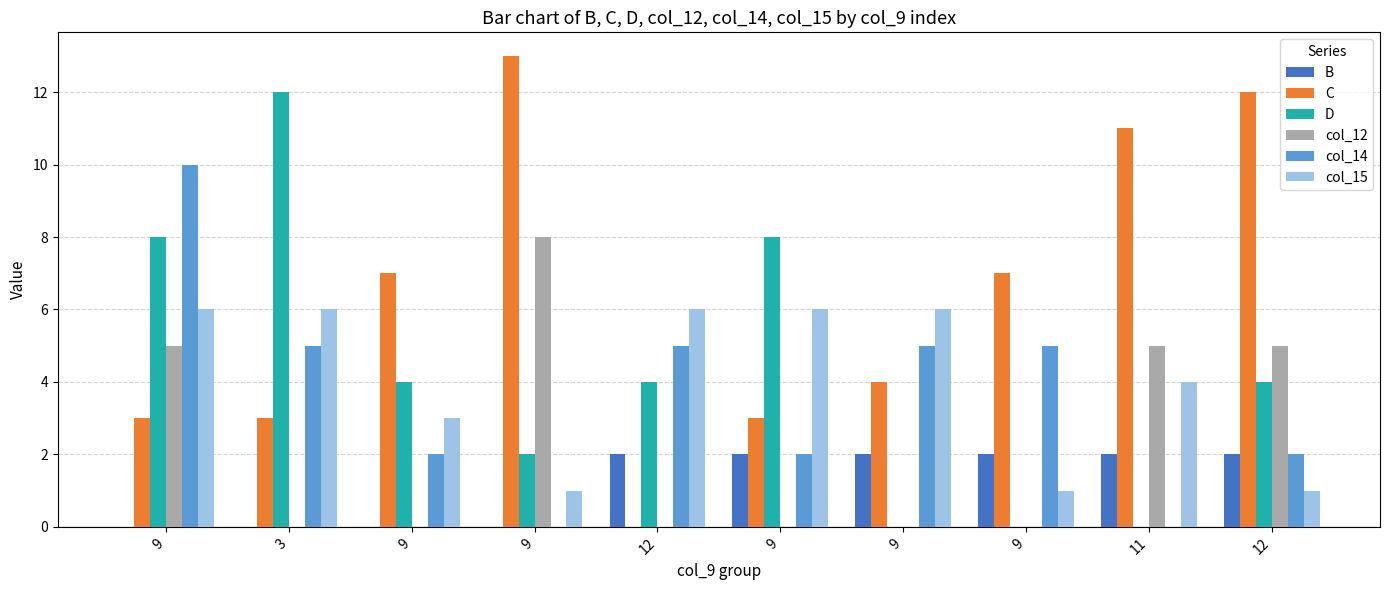

Which category has the highest value across all series?

9